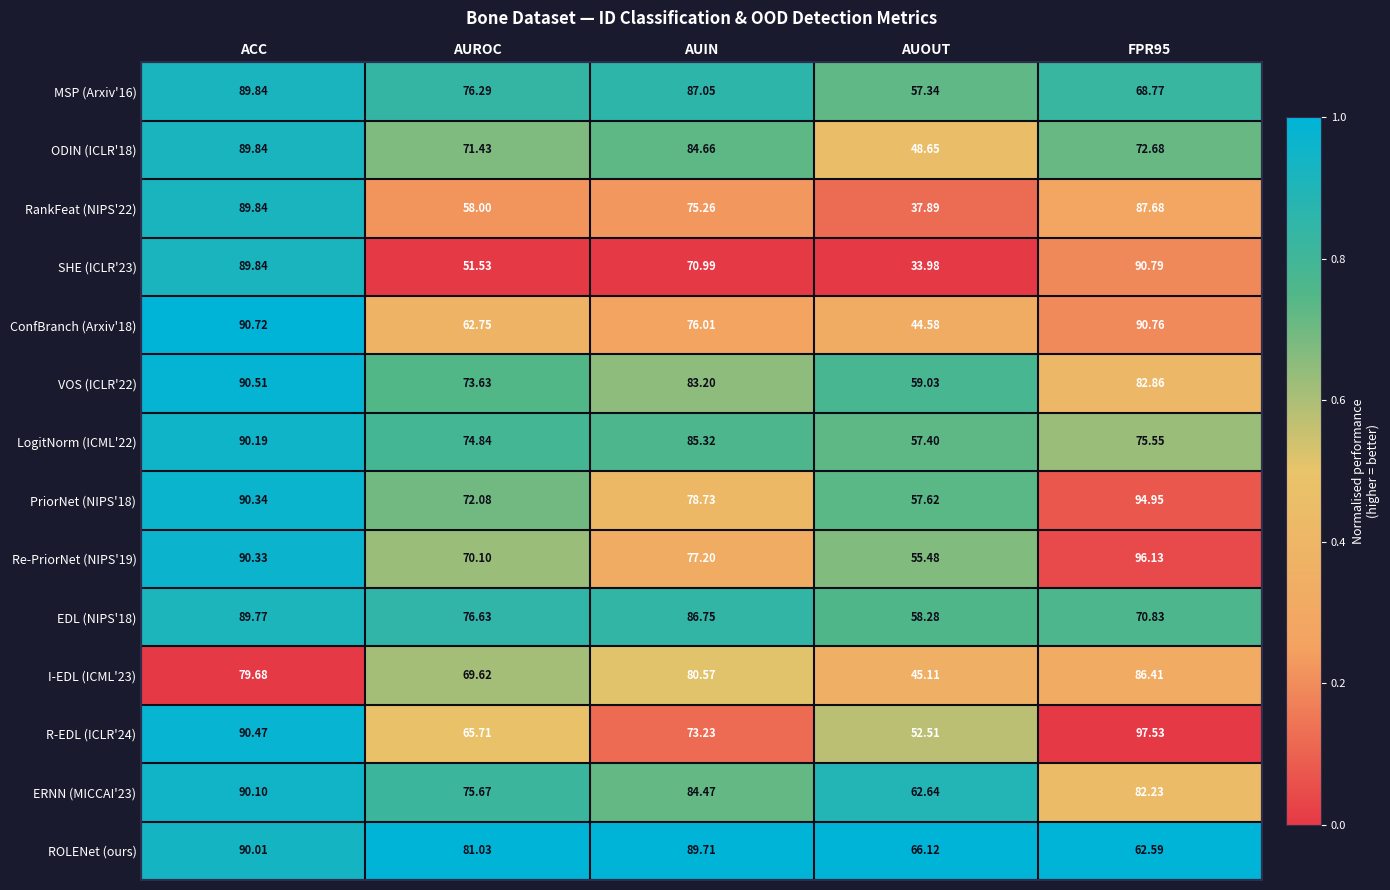

How many categories are shown in the chart?

5